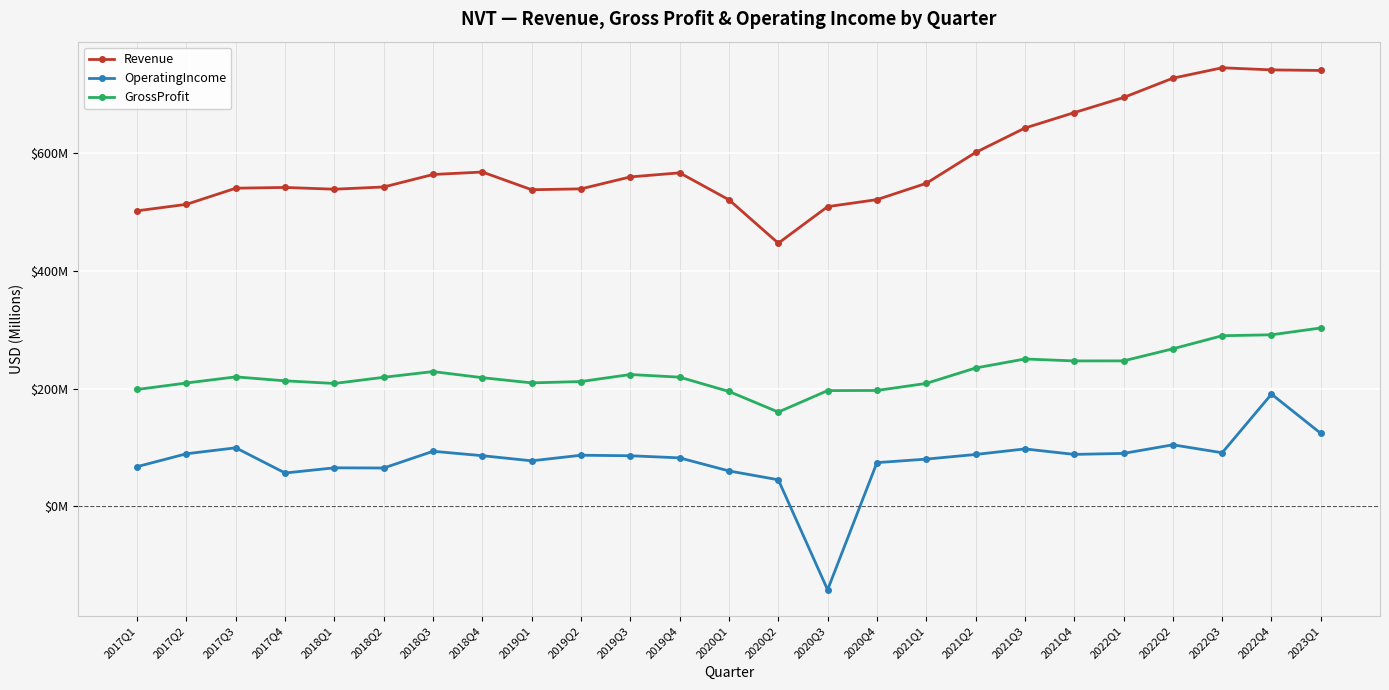

In GrossProfit, how many points are lower than both neighbors (excluding endpoints)?

4